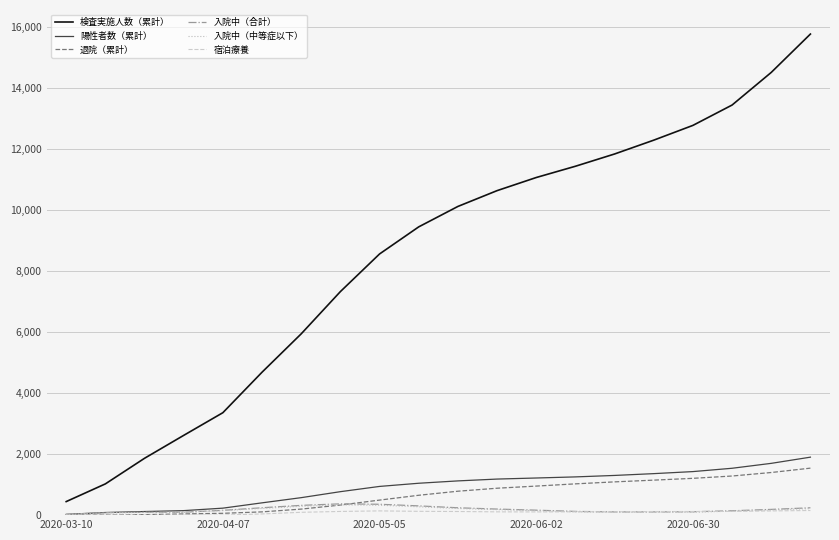

Which series has the widest spread of values?

検査実施人数（累計）